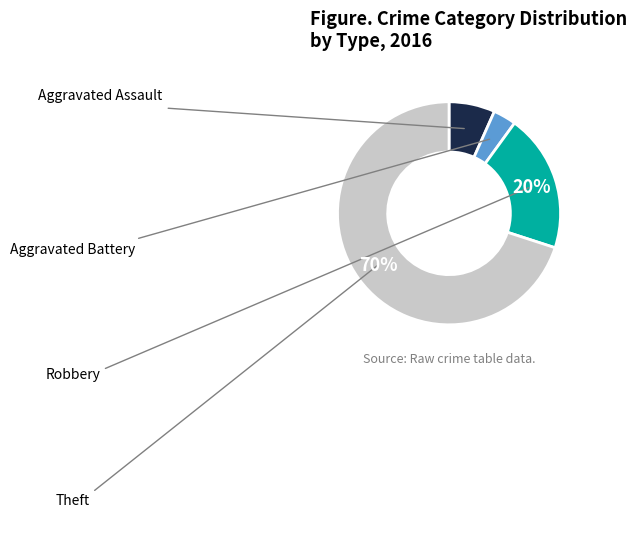

Is it true that Theft is 57% of the pie?

False